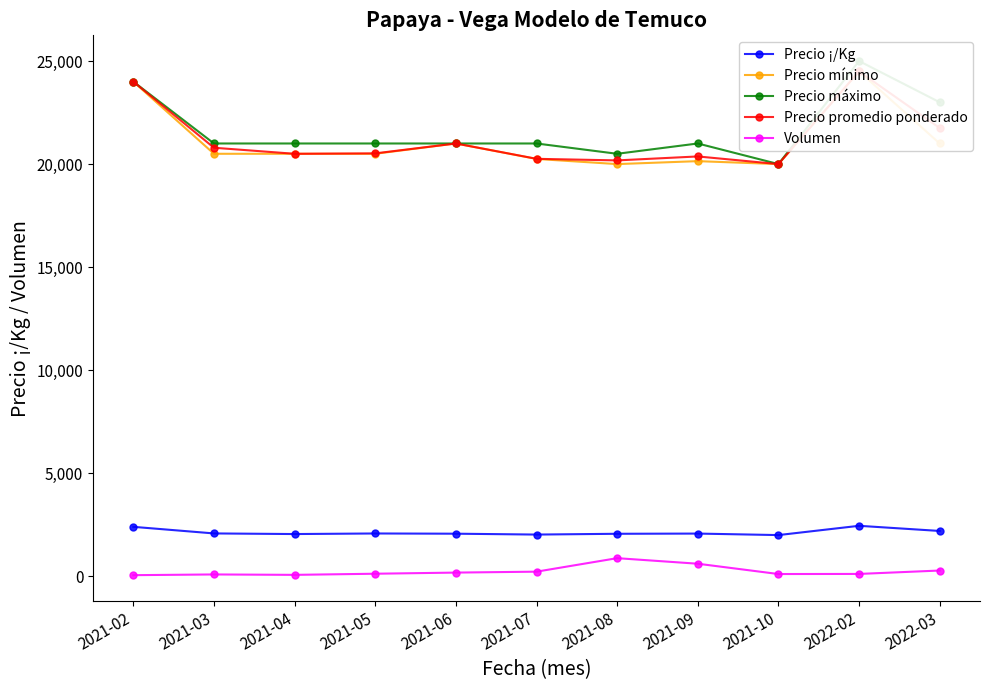

At which category is the sum across all series the highest?

2022-02